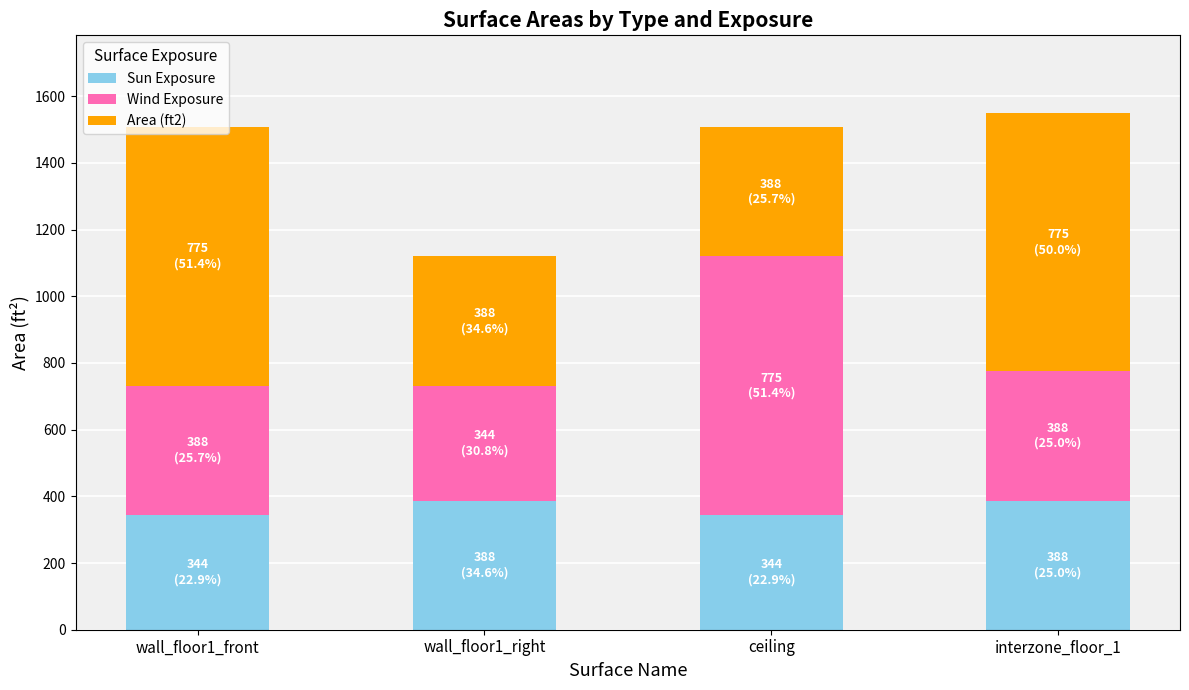

What is the difference between the maximum and minimum values in the Sun Exposure series?

43.1